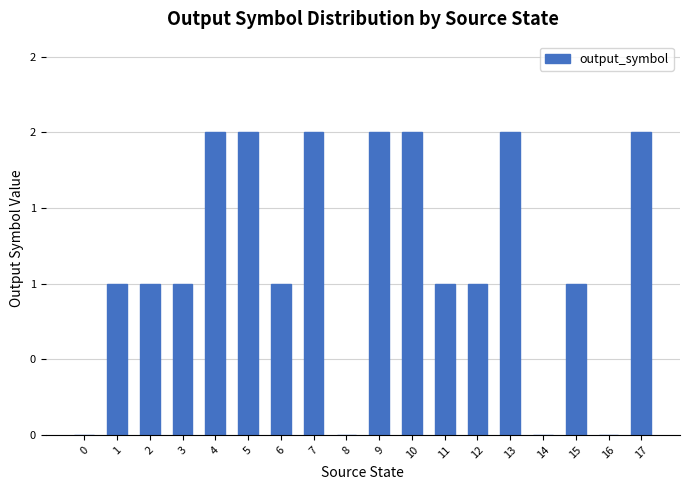

True or false: the data shows 2 at 5.

True